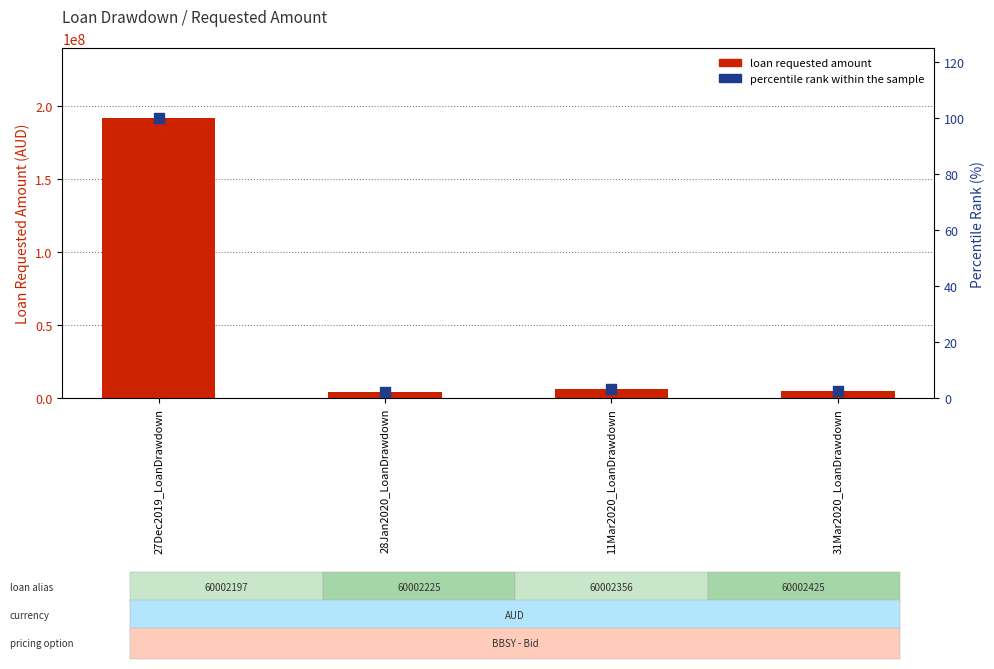

Which series has the largest total across all categories?

loan requested amount